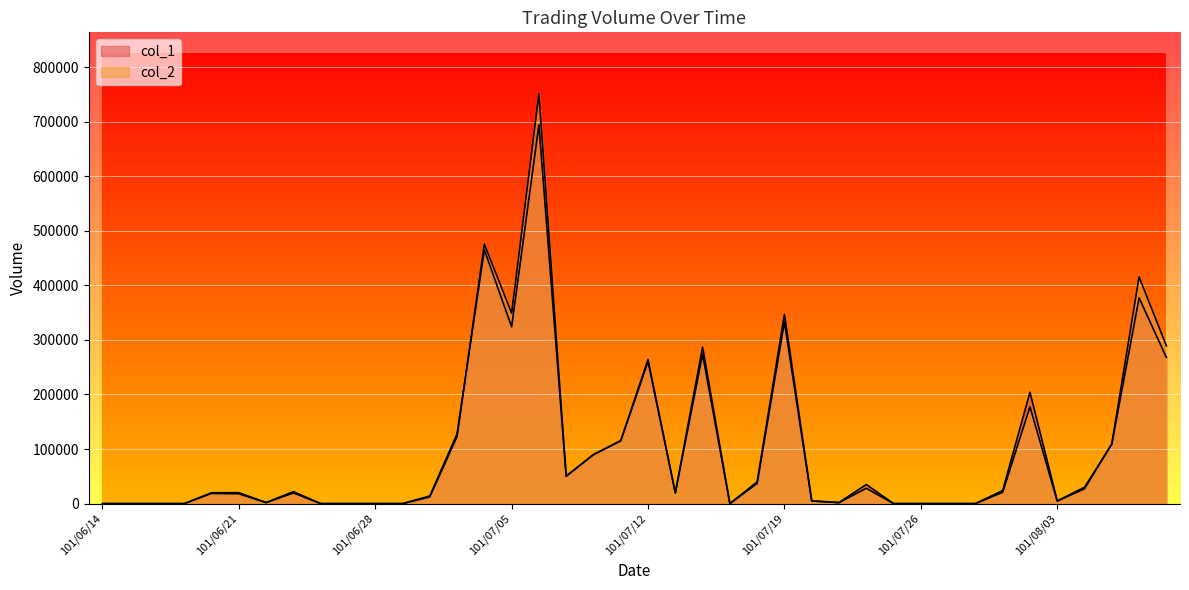

Where is the first local maximum for col_1?

101/06/25